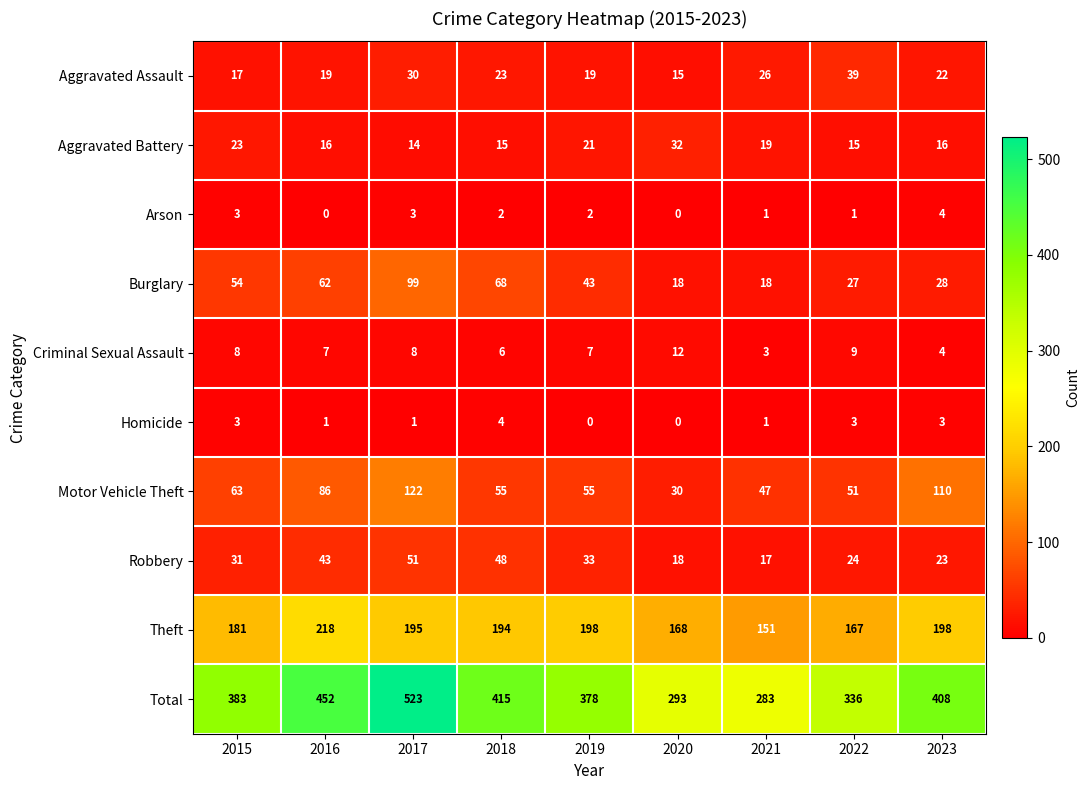

True or false: Criminal Sexual Assault has a value of 14 at 2015.

False